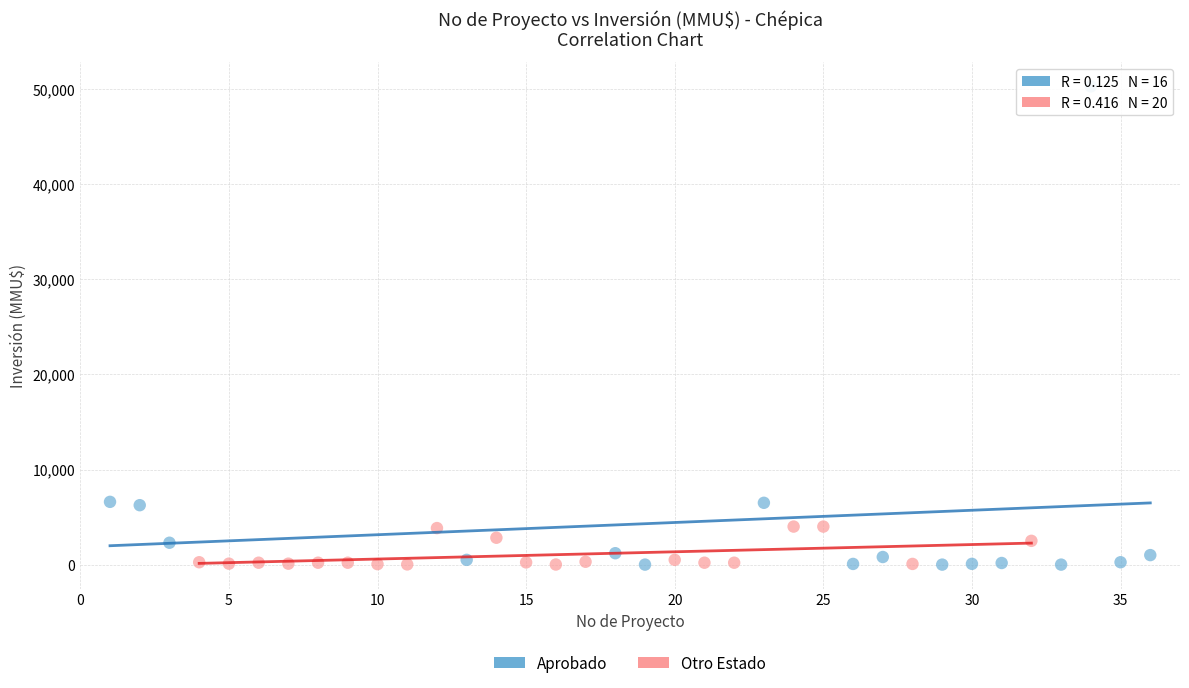

Which series has the largest Y range (max minus min)?

Aprobado